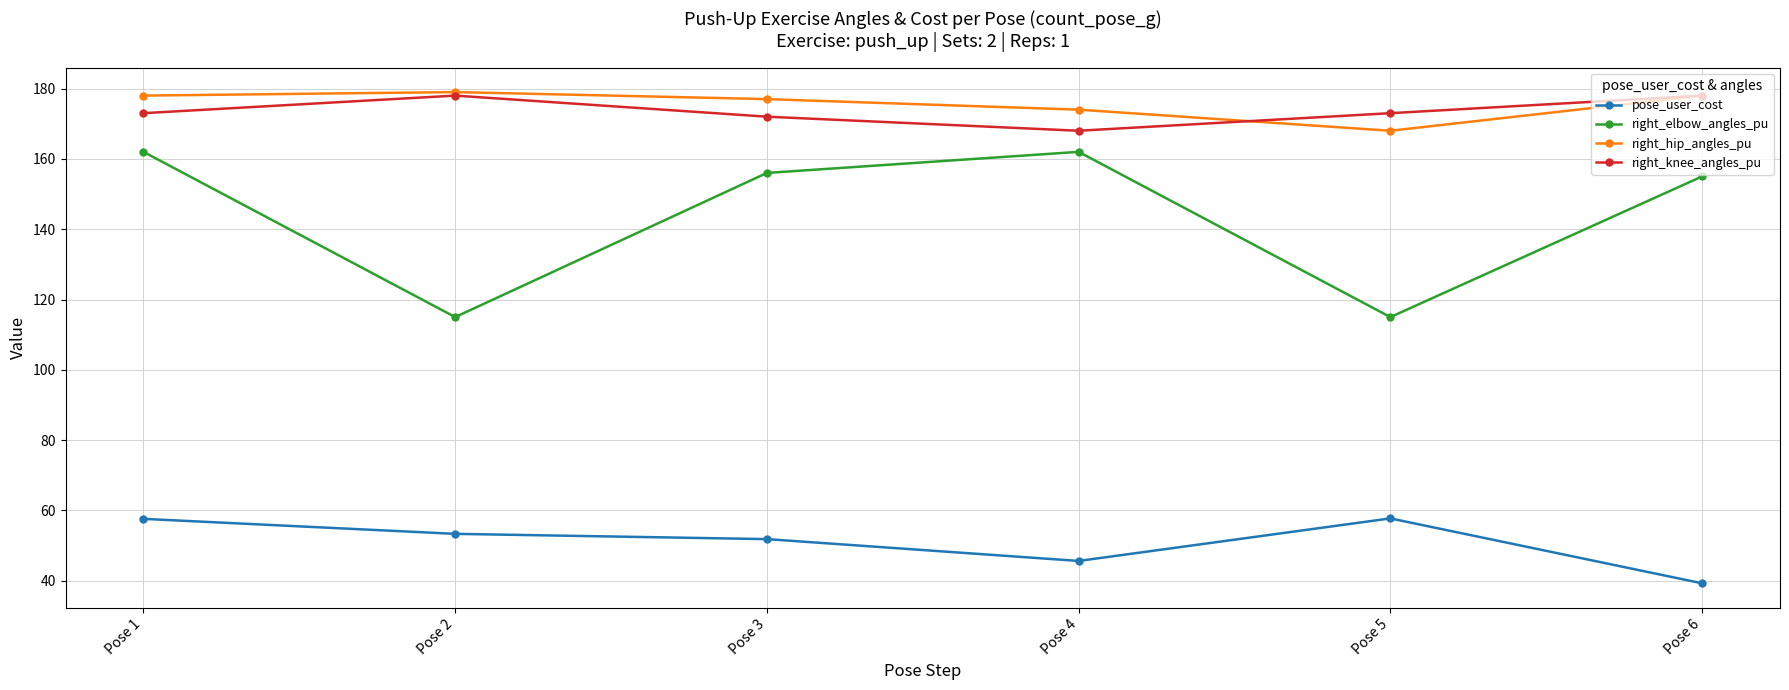

How many interior local peaks does the pose_user_cost series have?

1